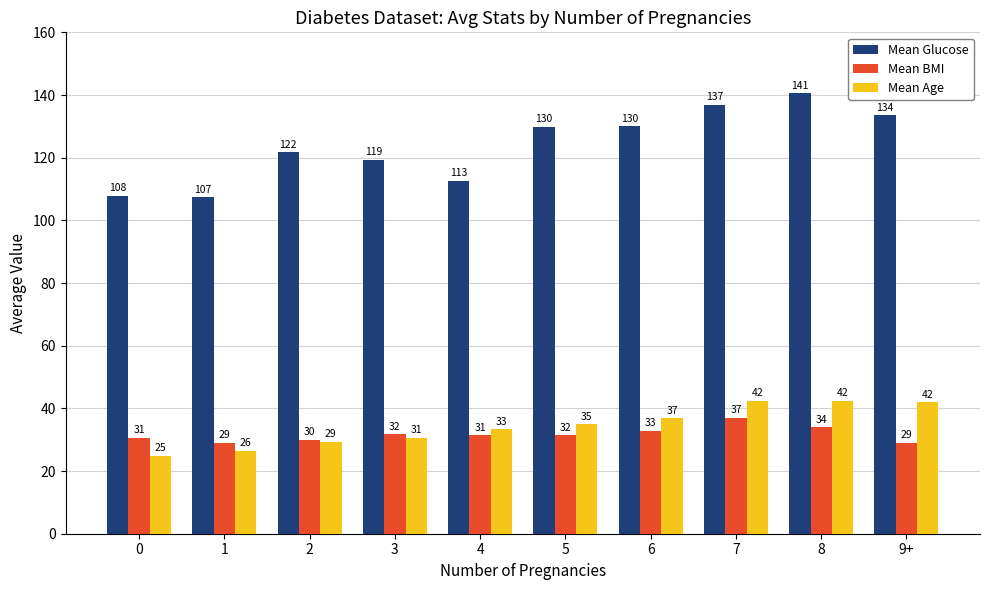

Are the bars horizontal?

No